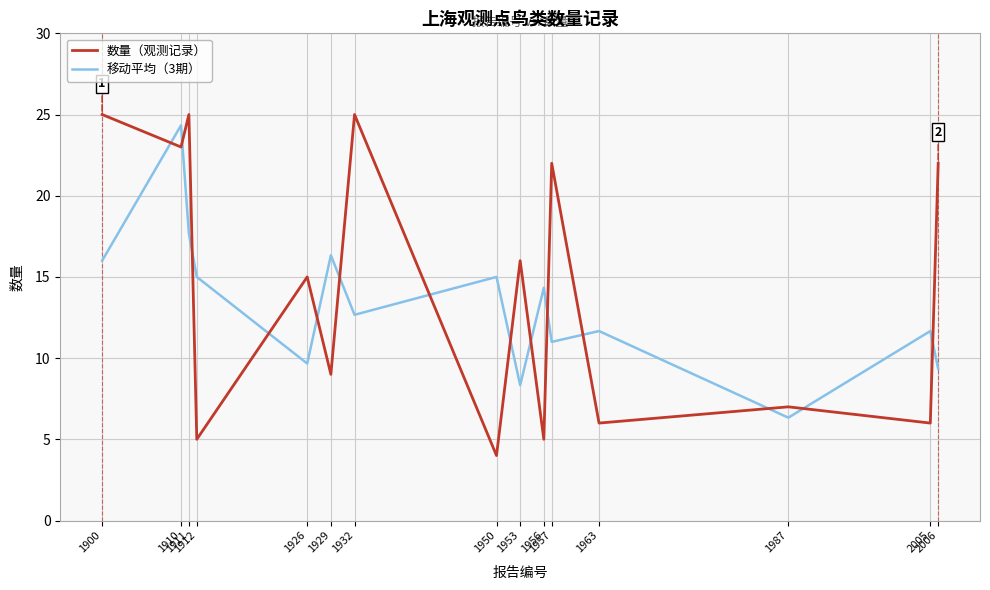

What is the difference between the maximum and minimum values in the 移动平均（3期） series?

18.0